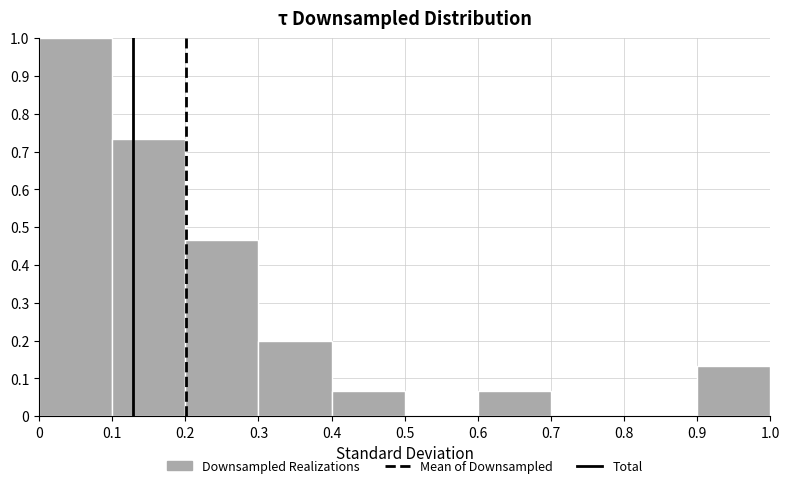

Reading left to right, transcribe this chart: for each bar, give the range it covers on the x-axis and its height. The values are not printed on the chart, so give them approximately, as read against the axis.

0 to 0.1: 1.00
0.1 to 0.2: 0.73
0.2 to 0.3: 0.47
0.3 to 0.4: 0.20
0.4 to 0.5: 0.07
0.5 to 0.6: 0
0.6 to 0.7: 0.07
0.7 to 0.8: 0
0.8 to 0.9: 0
0.9 to 1.0: 0.13